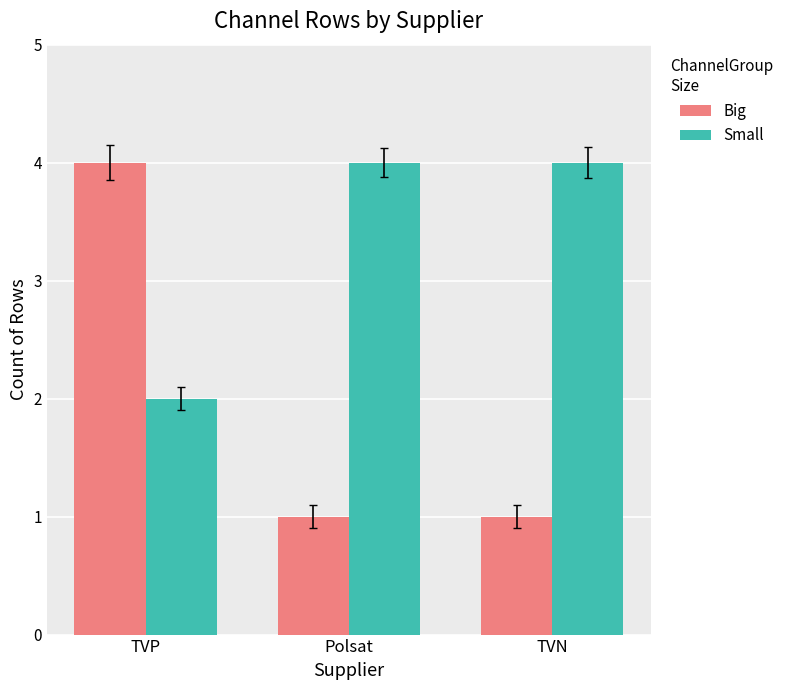

What is the smallest value displayed?

1